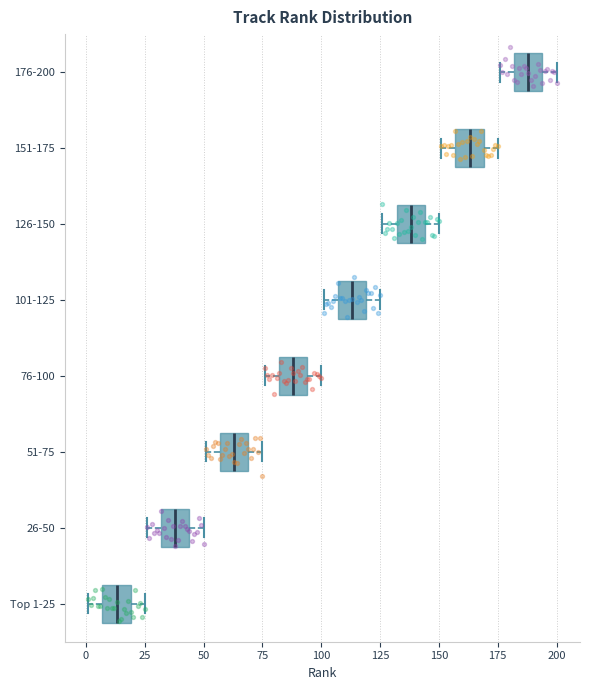

Reading bottom to top, read every box against the x-axis: the position of its median line, the range the box covers, and the ends of its whiskers. The values are not printed on the chart, so give them approximately, as read against the axis.

Top 1-25: median 15, box 5 to 20, whiskers 0 to 25
26-50: median 40, box 30 to 45, whiskers 25 to 50
51-75: median 65, box 55 to 70, whiskers 50 to 75
76-100: median 90, box 80 to 95, whiskers 75 to 100
101-125: median 115, box 105 to 120, whiskers 100 to 125
126-150: median 140, box 130 to 145, whiskers 125 to 150
151-175: median 165, box 155 to 170, whiskers 150 to 175
176-200: median 190, box 180 to 195, whiskers 175 to 200